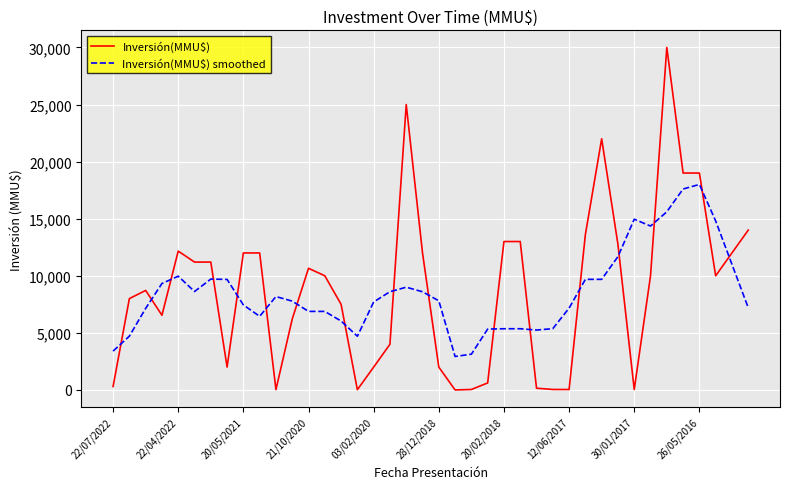

What is the greatest value displayed?

30000.0